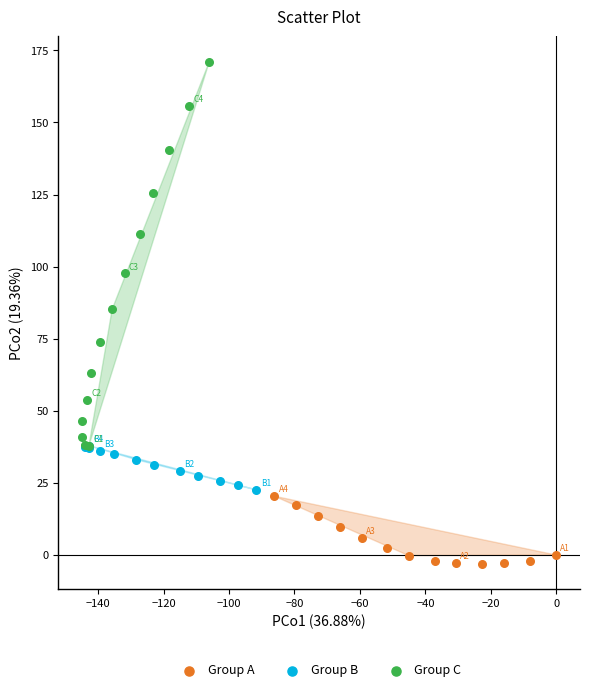

Which series reaches the maximum Y coordinate?

Group C